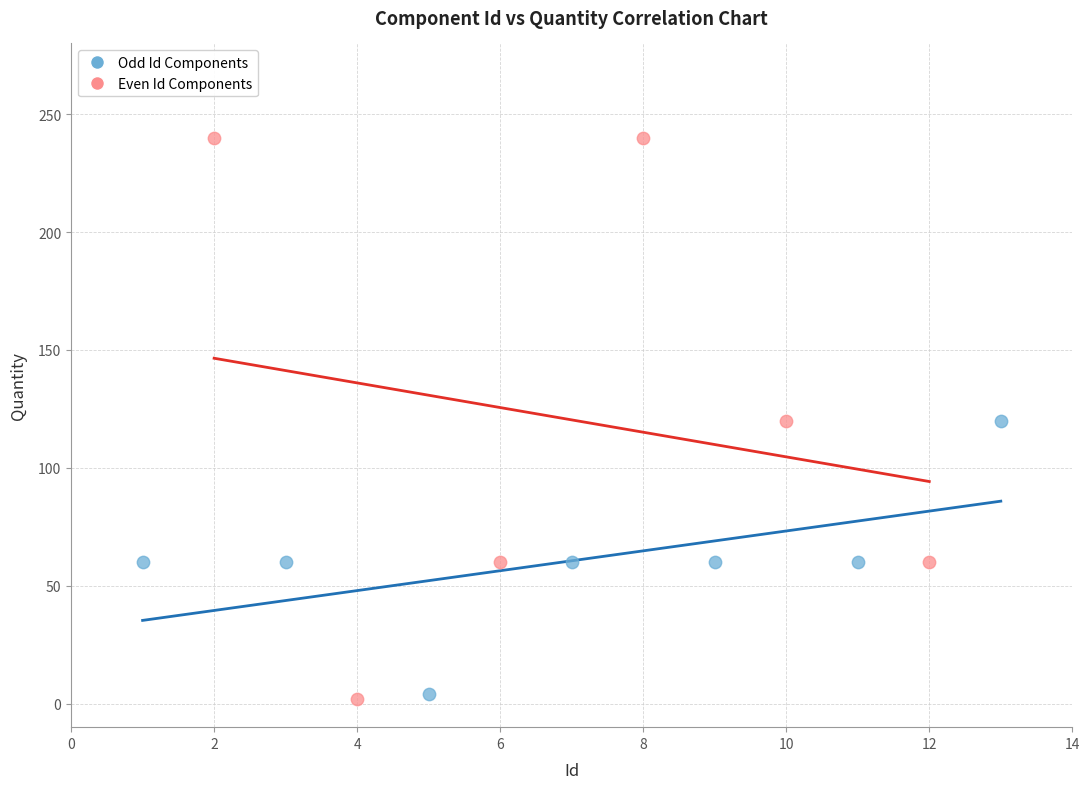

Which series has the widest spread of Y values?

Even Id Components